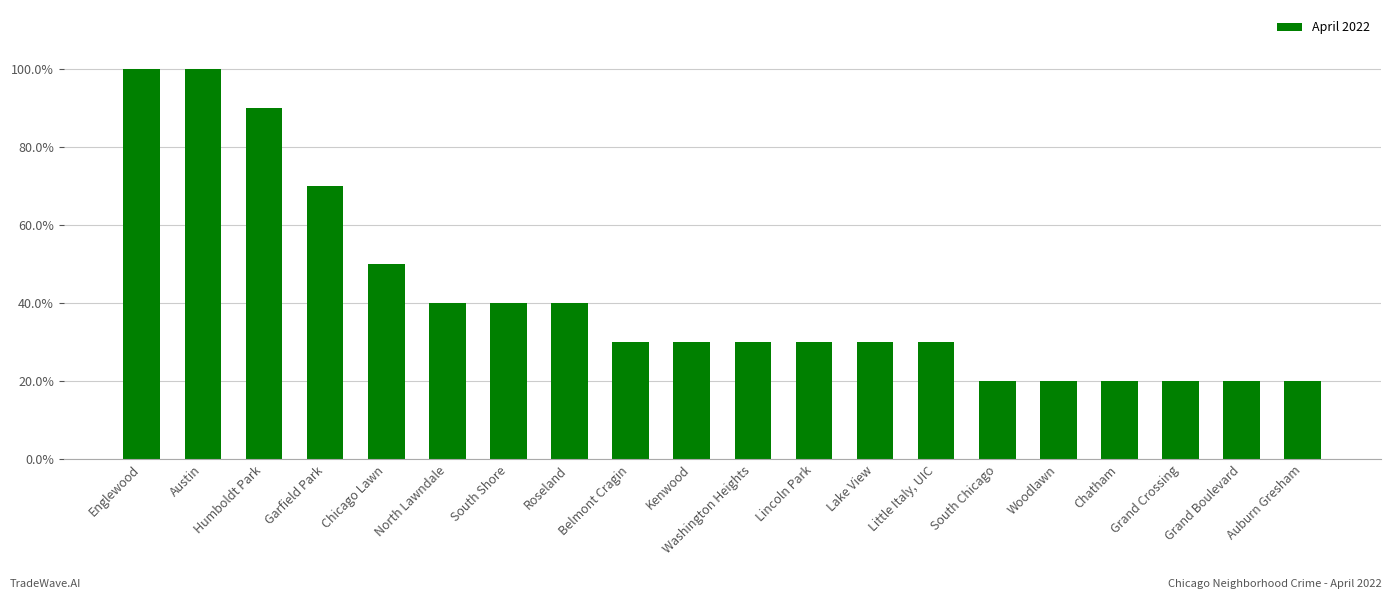

Are the bars horizontal?

No